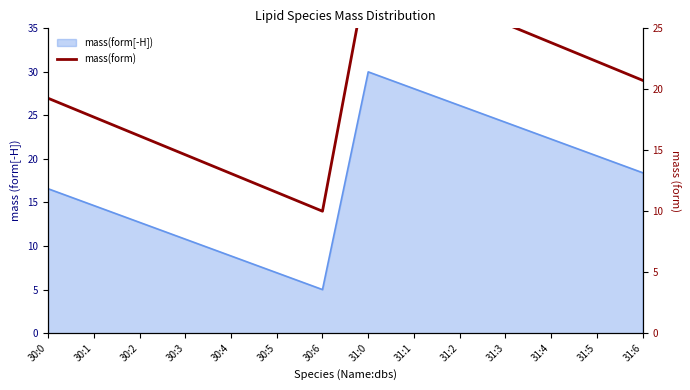

List the labels in order of value, smallest first.

30:6, 30:5, 30:4, 30:3, 30:2, 30:1, 30:0, 31:6, 31:5, 31:4, 31:3, 31:2, 31:1, 31:0